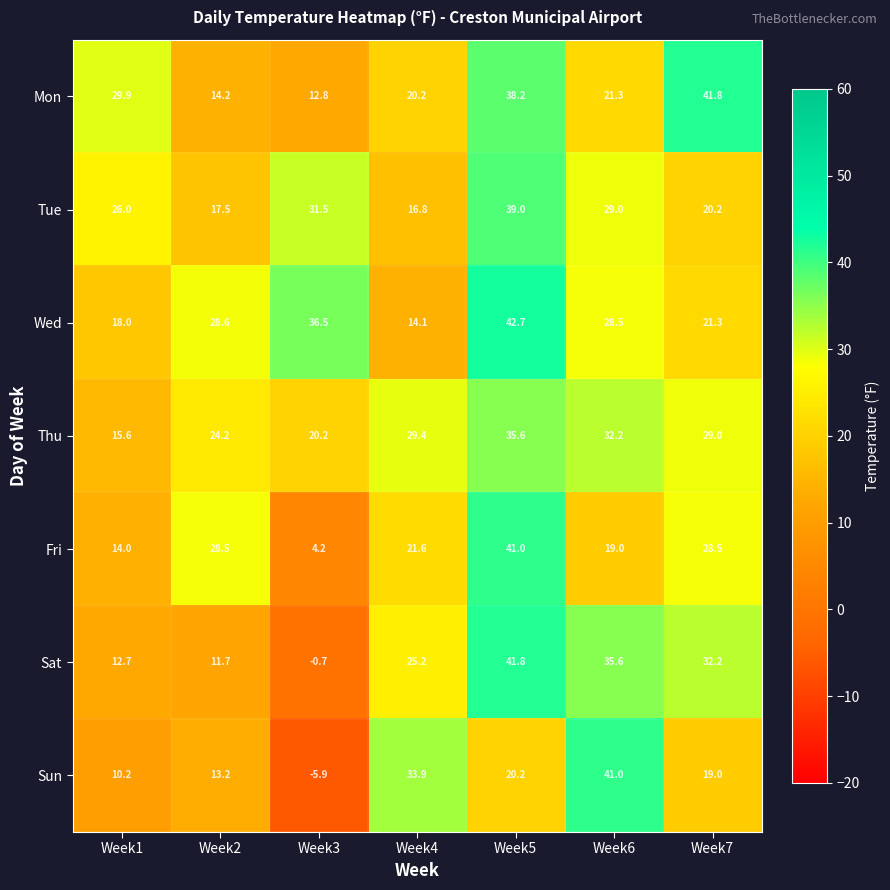

At which label is Wed closest to 28?

Week6